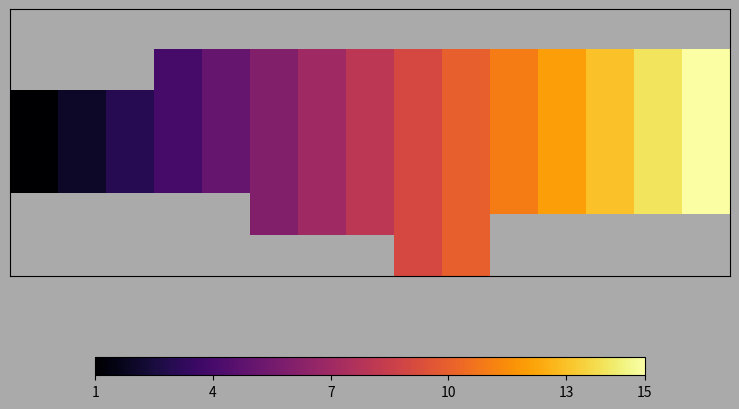

Count the number of categories in the chart.

15